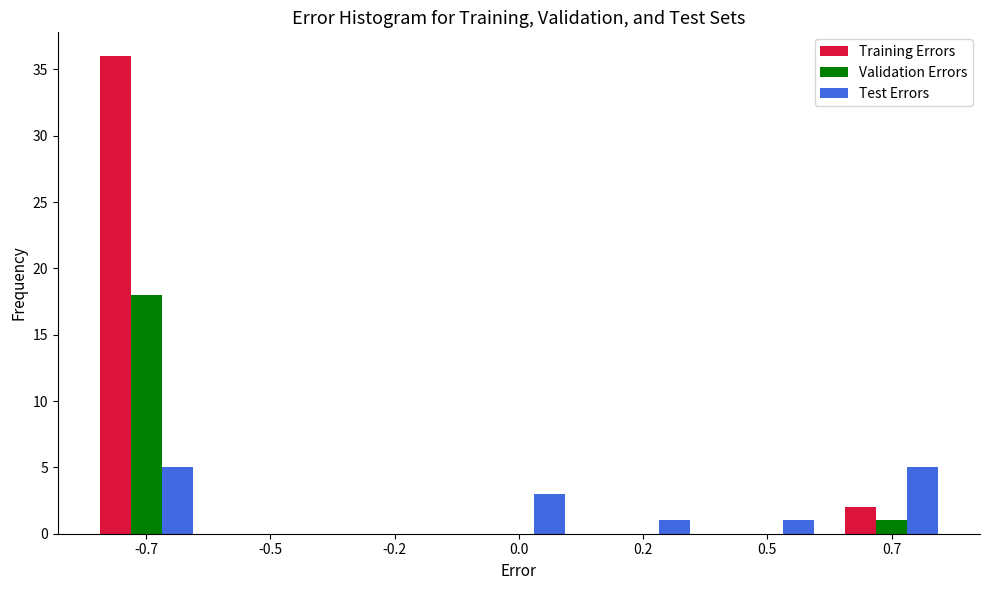

Reading left to right, what are all the values shown in this chart?

Training Errors: -0.7=36	-0.5=0	-0.2=0	0.0=0	0.2=0	0.5=0	0.7=2
Validation Errors: -0.7=18	-0.5=0	-0.2=0	0.0=0	0.2=0	0.5=0	0.7=1
Test Errors: -0.7=5	-0.5=0	-0.2=0	0.0=3	0.2=1	0.5=1	0.7=5